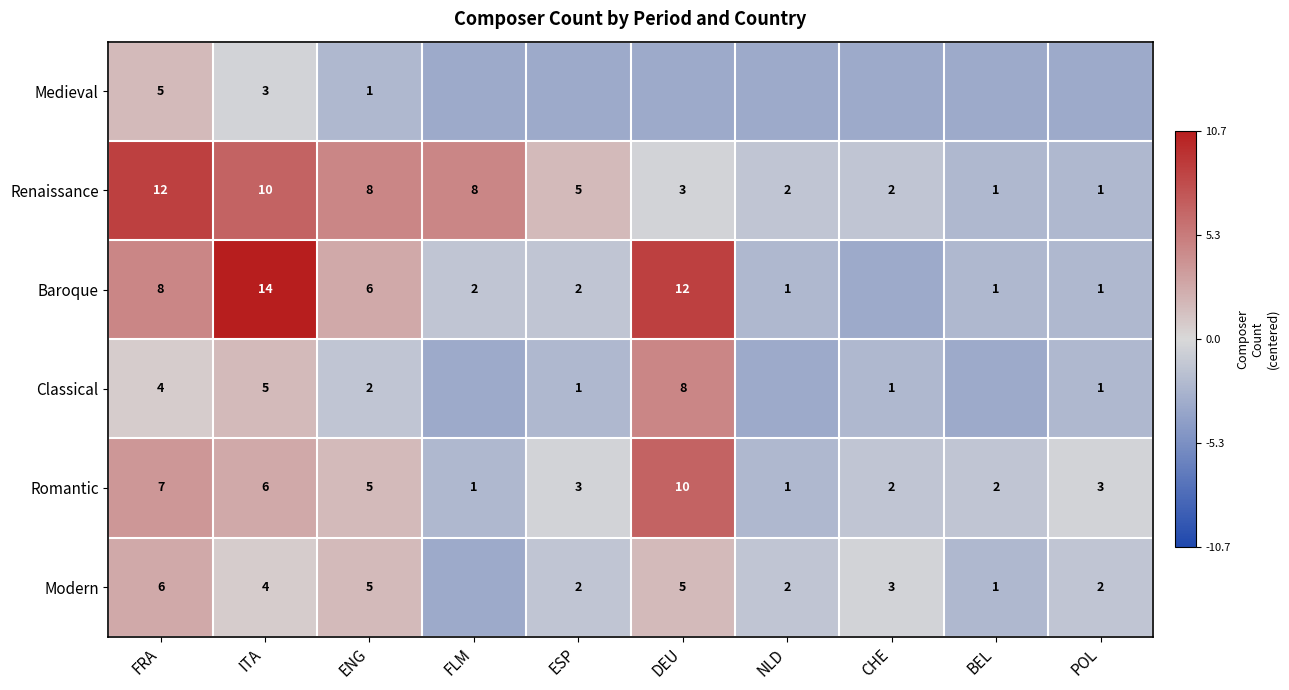

At which label does Renaissance reach its peak?

FRA